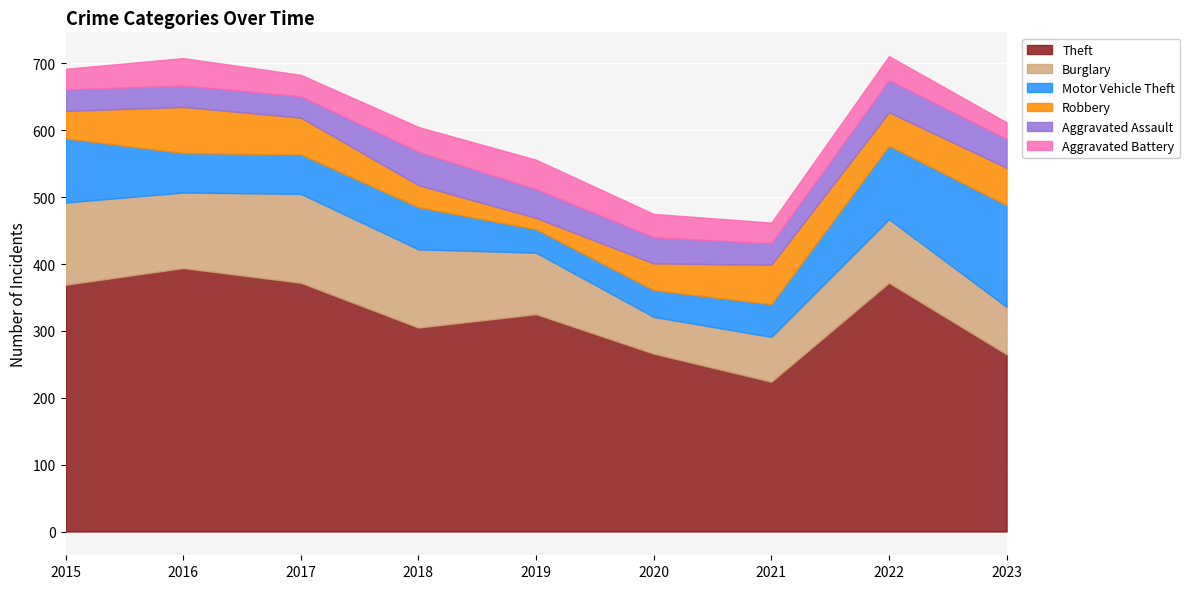

Where do Robbery and Aggravated Battery first cross each other?

2017 and 2018